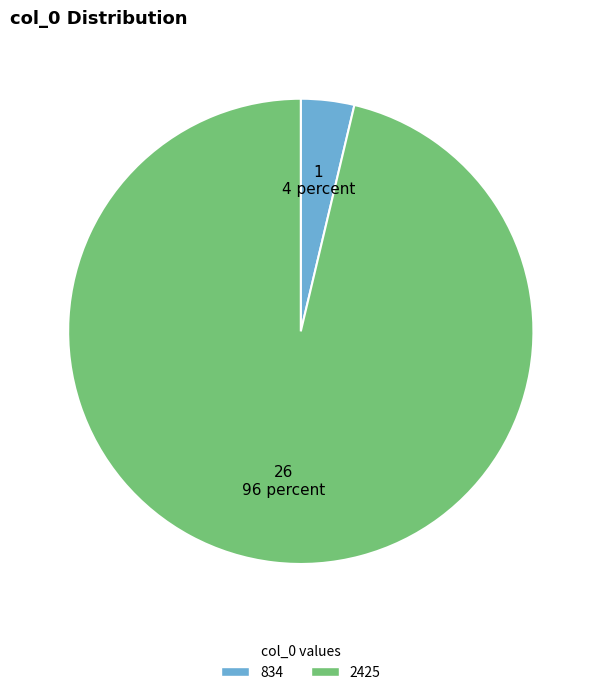

Rank the categories by value from highest to lowest.

2425, 834